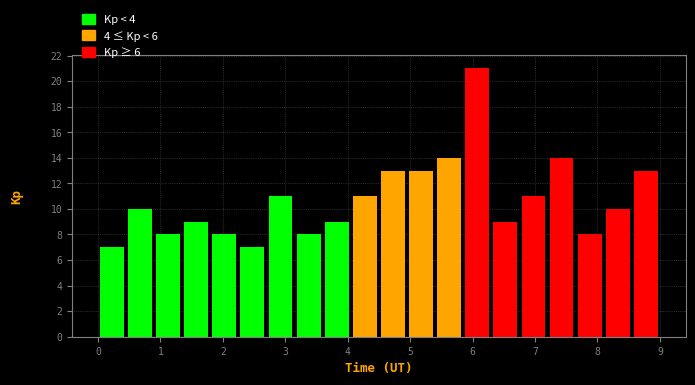

Reading left to right, list every bar in this chart as the range it spans on the x-axis followed by its height. Neither the bar edges nor the heights are printed on the chart, so give them approximately, as read against the axes.

0.00 to 0.45: 7
0.45 to 0.90: 10
0.90 to 1.35: 8
1.35 to 1.80: 9
1.80 to 2.25: 8
2.25 to 2.70: 7
2.70 to 3.15: 11
3.15 to 3.60: 8
3.60 to 4.05: 9
4.05 to 4.50: 11
4.50 to 4.95: 13
4.95 to 5.40: 13
5.40 to 5.85: 14
5.85 to 6.30: 21
6.30 to 6.75: 9
6.75 to 7.20: 11
7.20 to 7.65: 14
7.65 to 8.10: 8
8.10 to 8.55: 10
8.55 to 9.00: 13